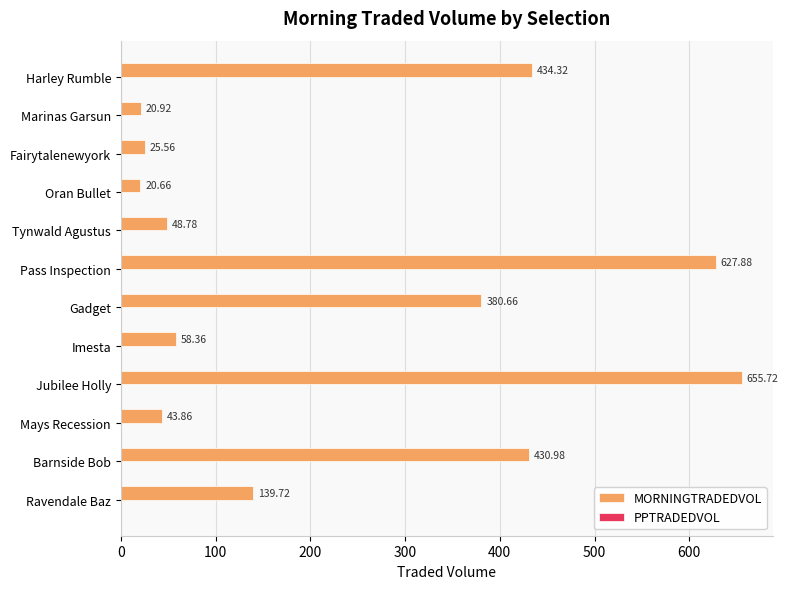

Between Pass Inspection and Barnside Bob, which is larger?

Pass Inspection